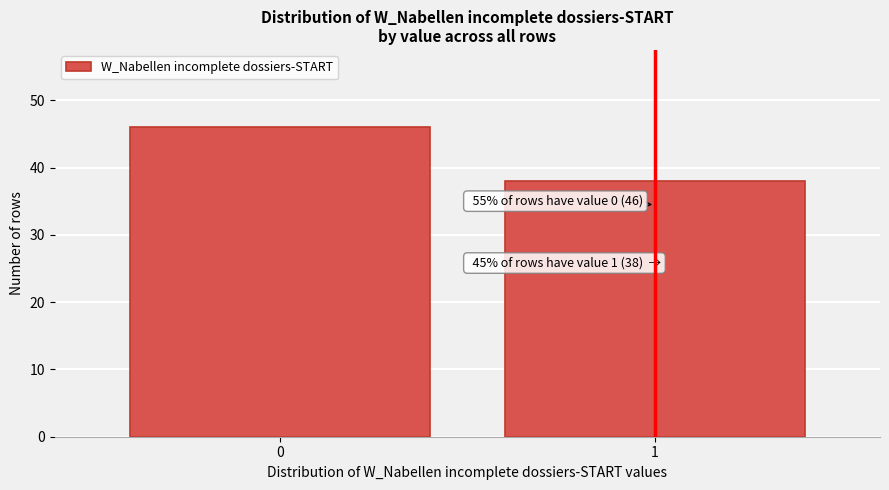

Reading right to left, list all the values displayed in this chart.

38	46